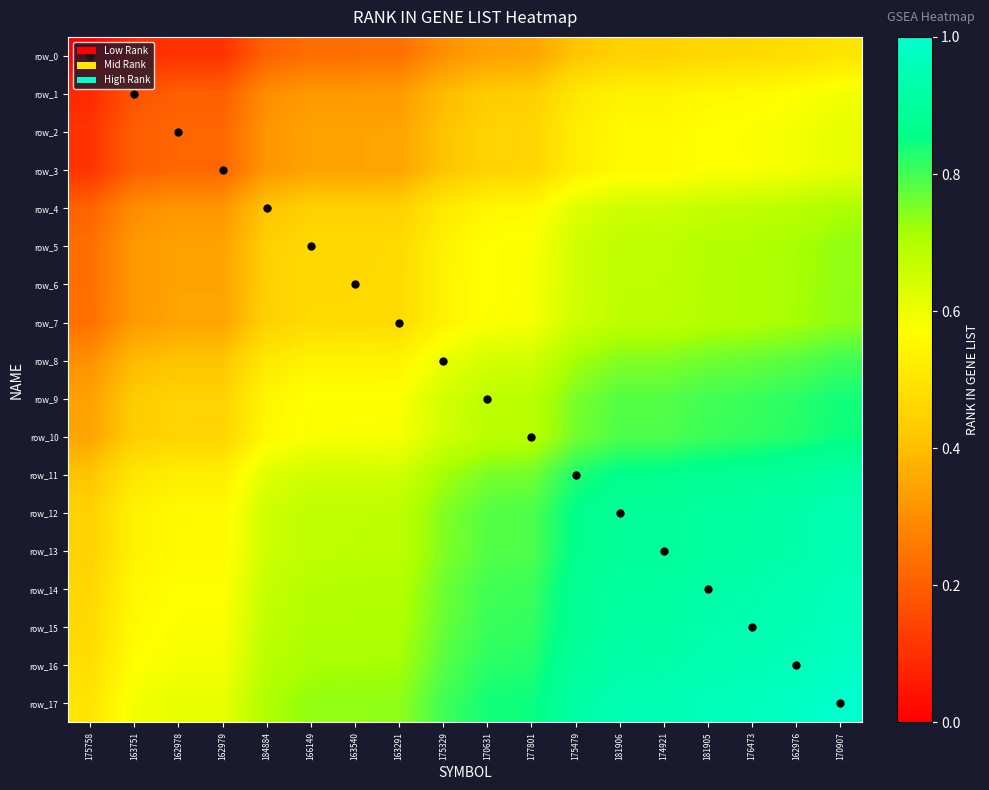

Is it true that row_8 equals 0.4 at 163751?

True